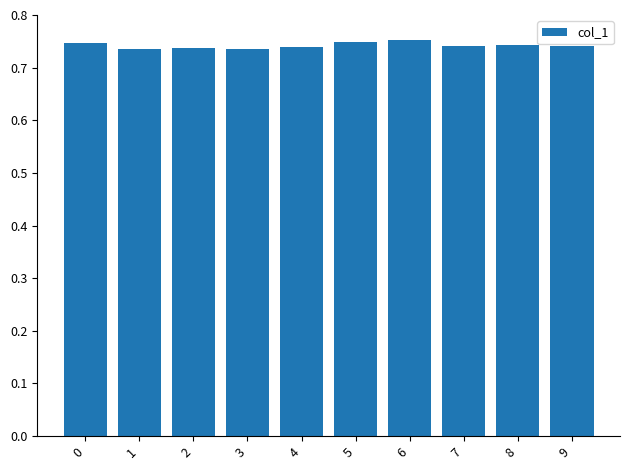

Are the bars grouped side by side (vs. stacked)?

No